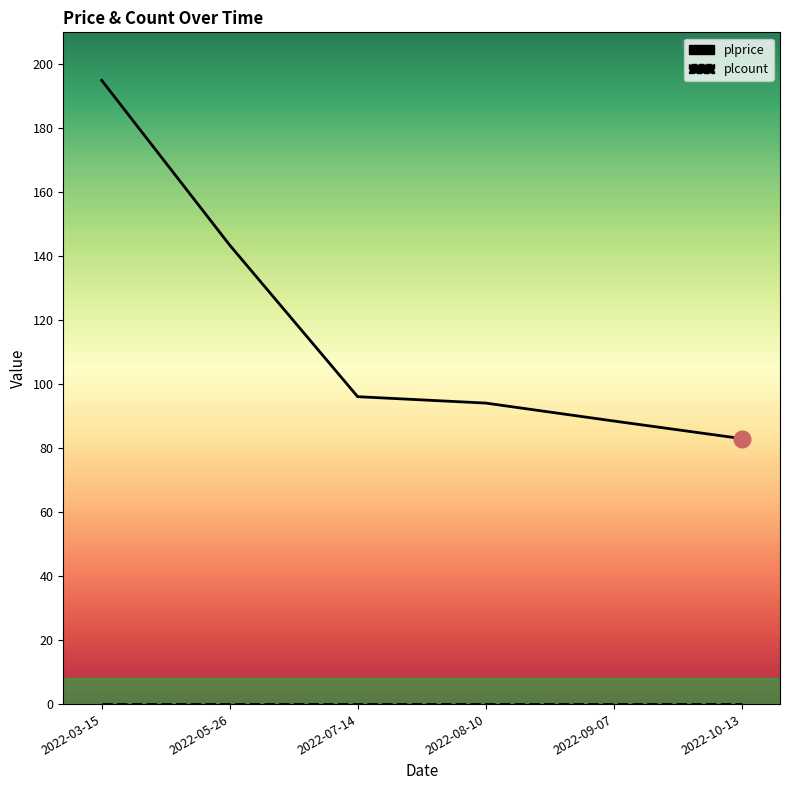

Rank the categories by value from highest to lowest.

2022-03-15, 2022-05-26, 2022-07-14, 2022-08-10, 2022-09-07, 2022-10-13